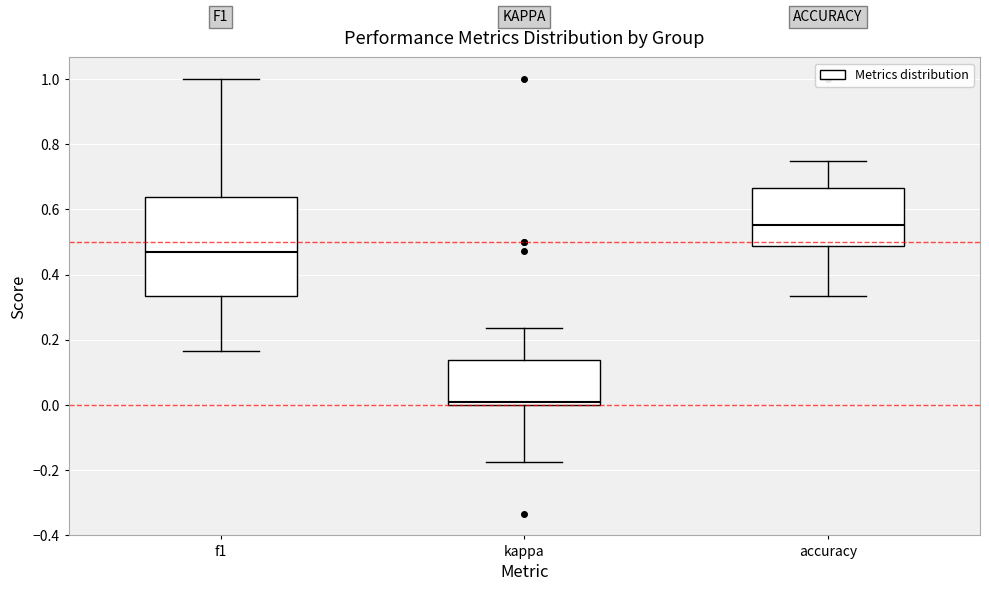

Which box has the highest median line?

accuracy